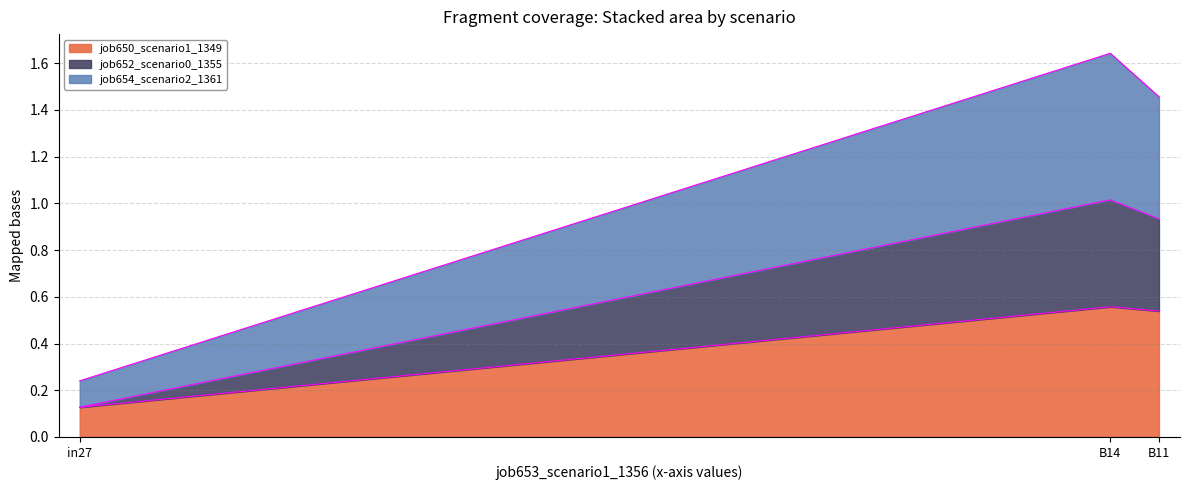

At which category is the sum across all series the highest?

B14